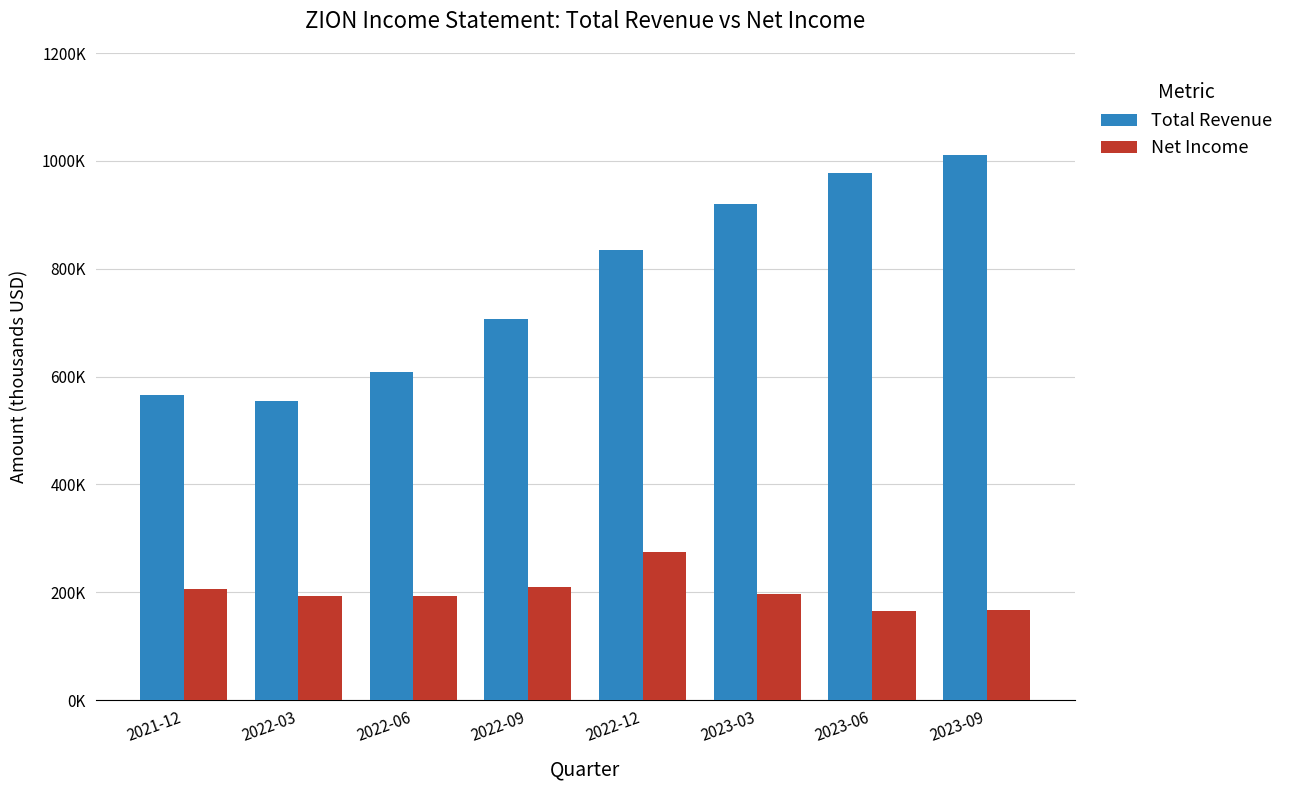

What are all the series names shown in the legend?

Total Revenue, Net Income